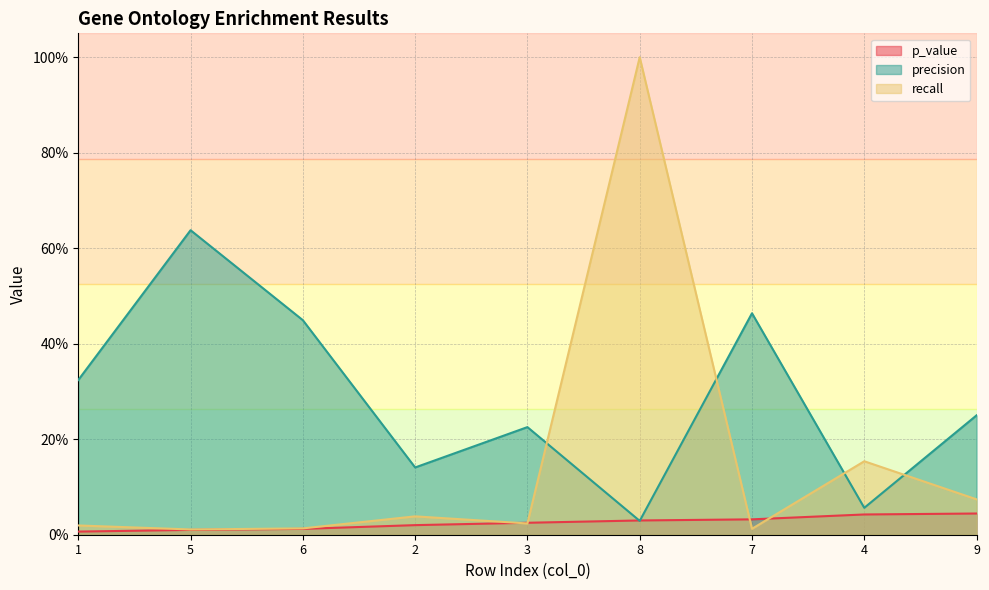

Reading right to left, list all the values displayed in this chart.

p_value: 0.0	0.0	0.0	0.0	0.0	0.0	0.0	0.0	0.0
precision: 0.2	0.1	0.5	0.0	0.2	0.1	0.4	0.6	0.3
recall: 0.1	0.2	0.0	1.0	0.0	0.0	0.0	0.0	0.0